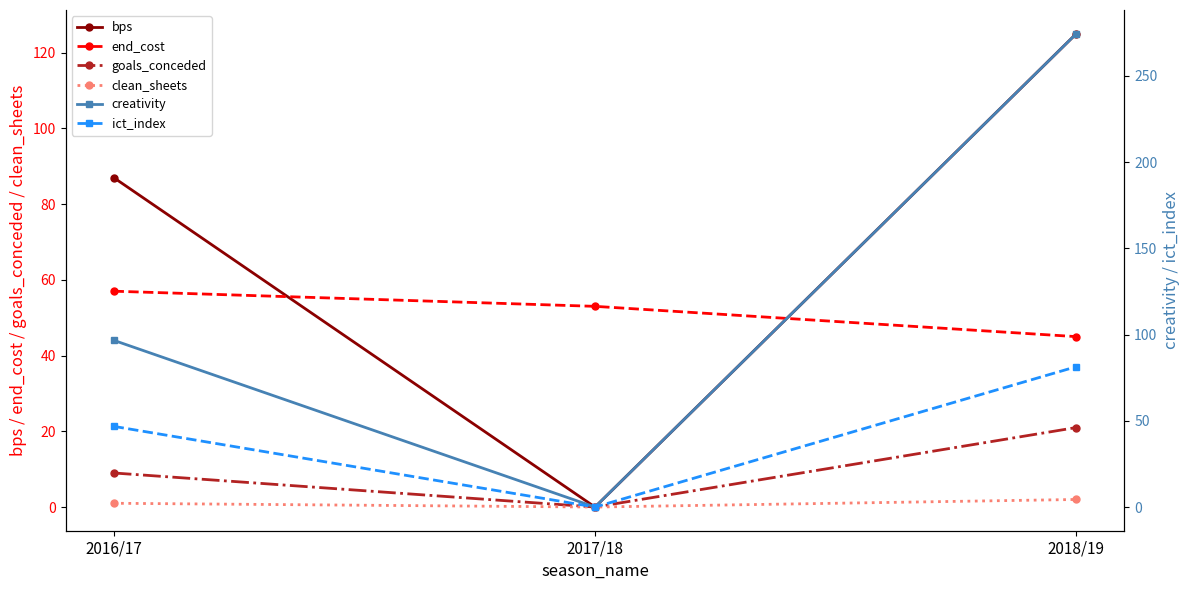

Where does the clean_sheets series first go above 1?

2018/19